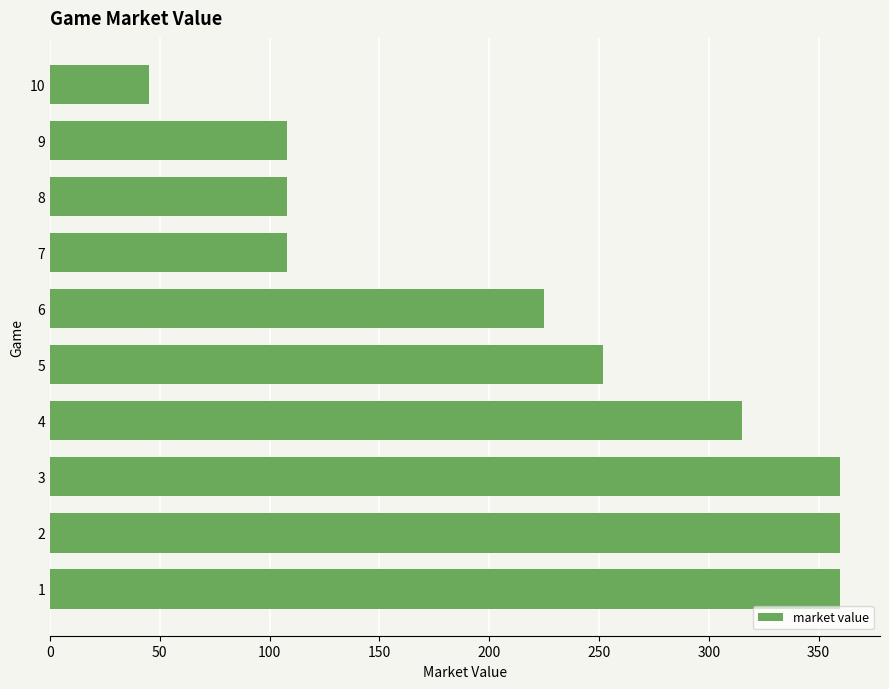

Reading bottom to top, what are all the values shown in this chart?

360	360	360	315	252	225	108	108	108	45